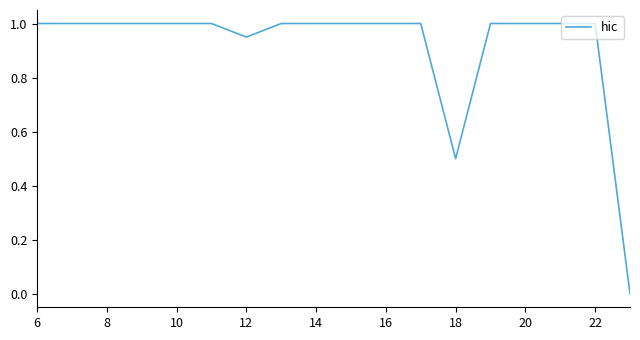

What is the greatest value displayed?

1.0